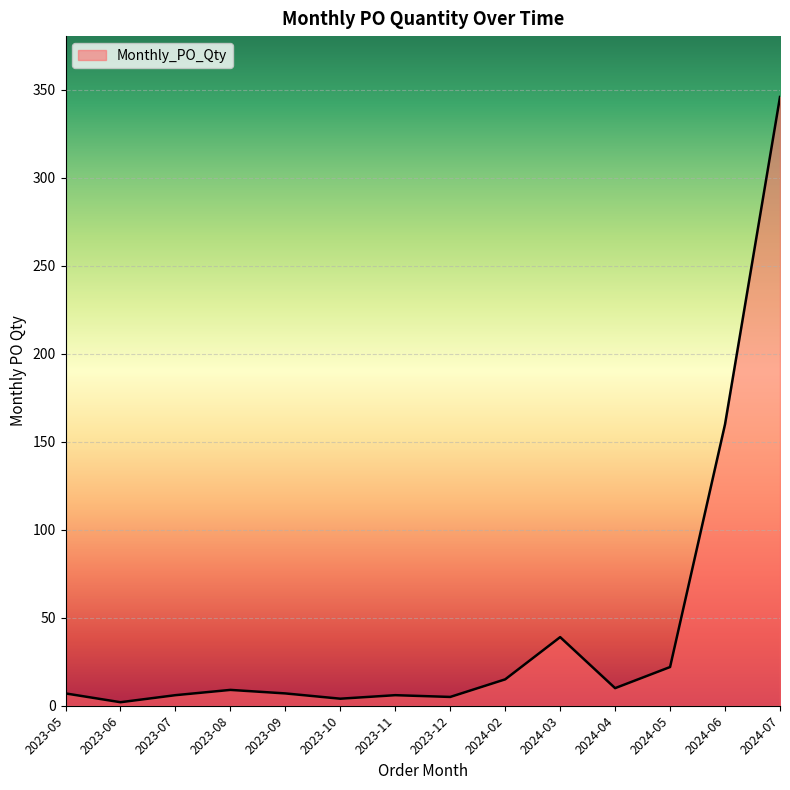

Is it true that the value at 2024-06 is 160?

True